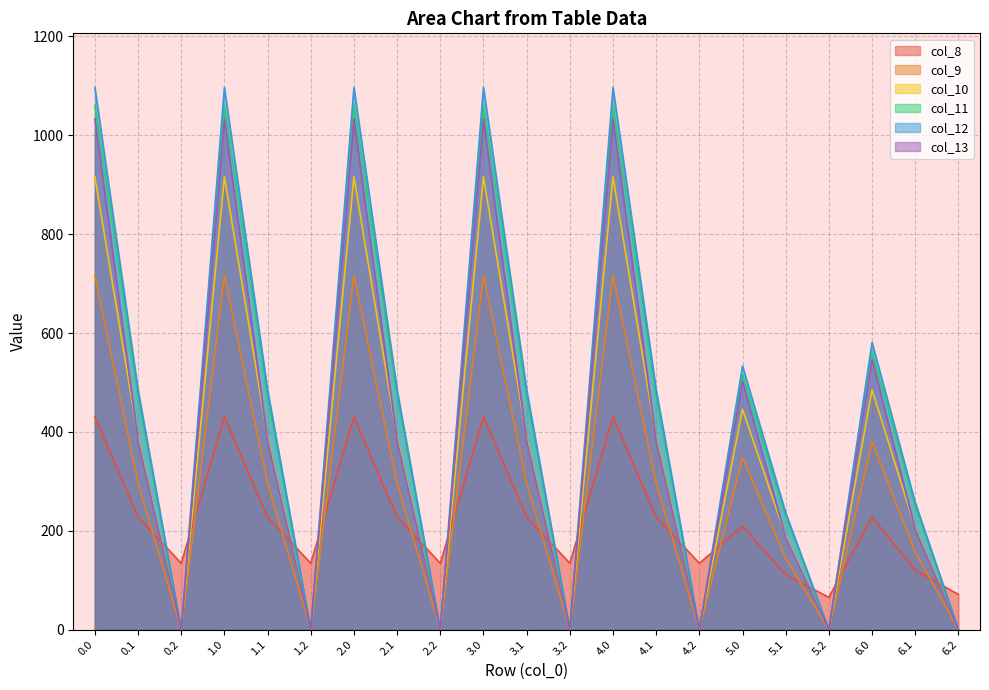

At how many categories does at least one series exceed 133?

19